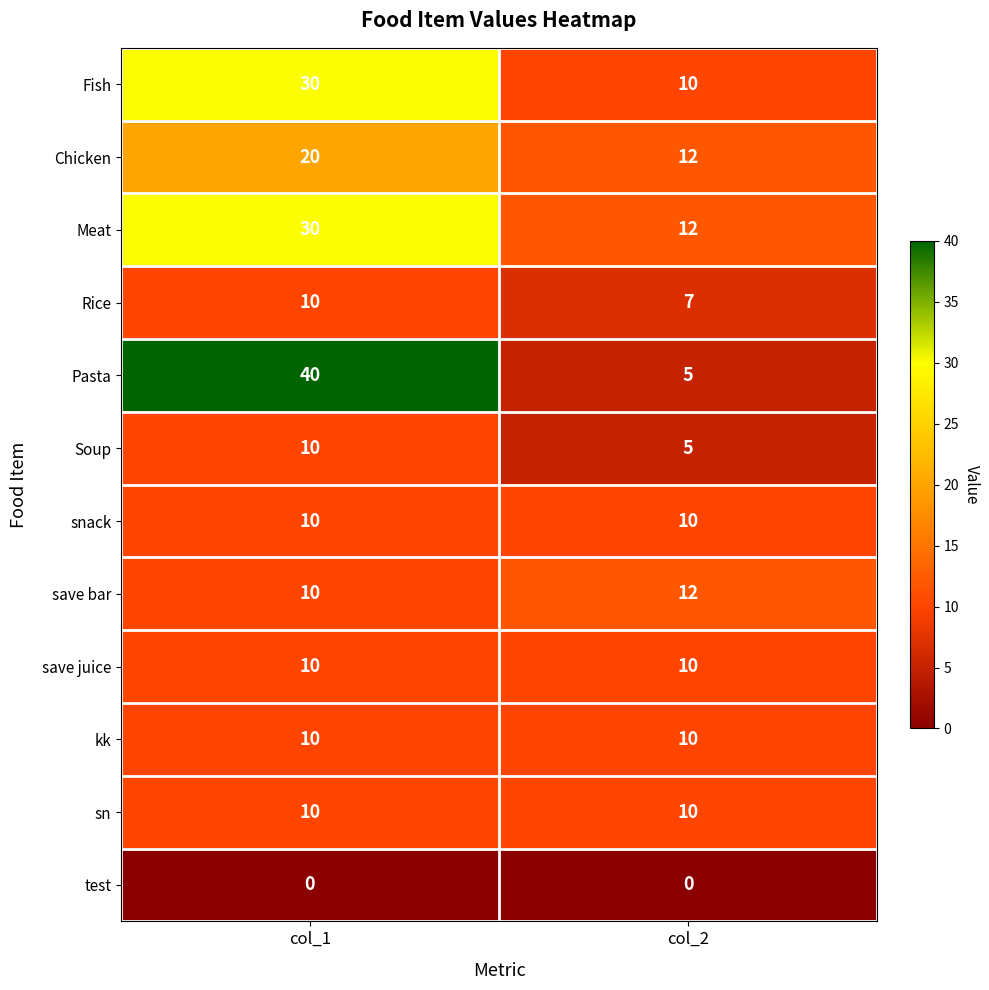

What is the sum of the kk values at col_2 and col_1?

20